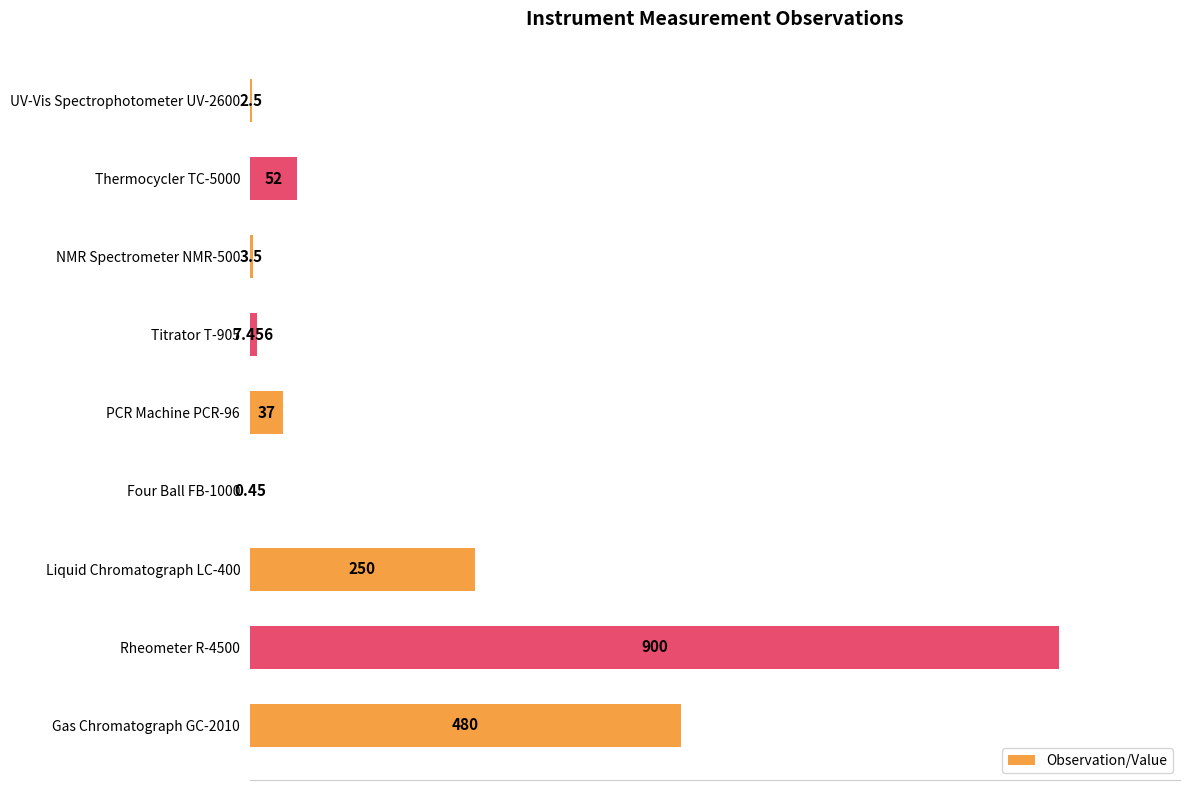

How many data points are above 4?

5